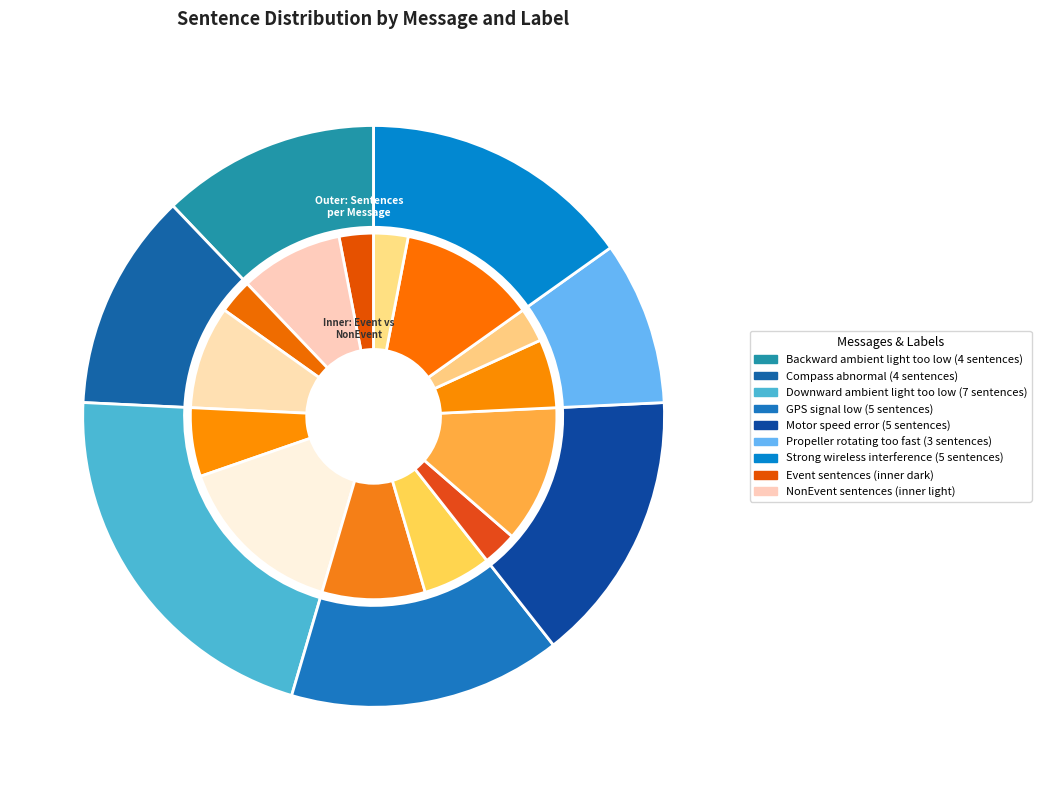

Is it true that Downward ambient light too low is 21% of the pie?

True